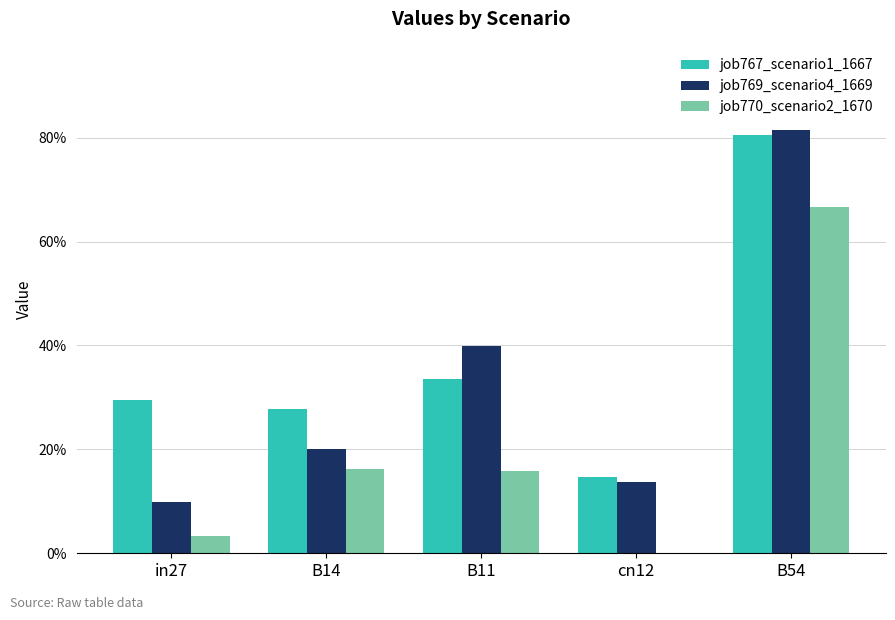

Does the chart contain stacked bars?

No